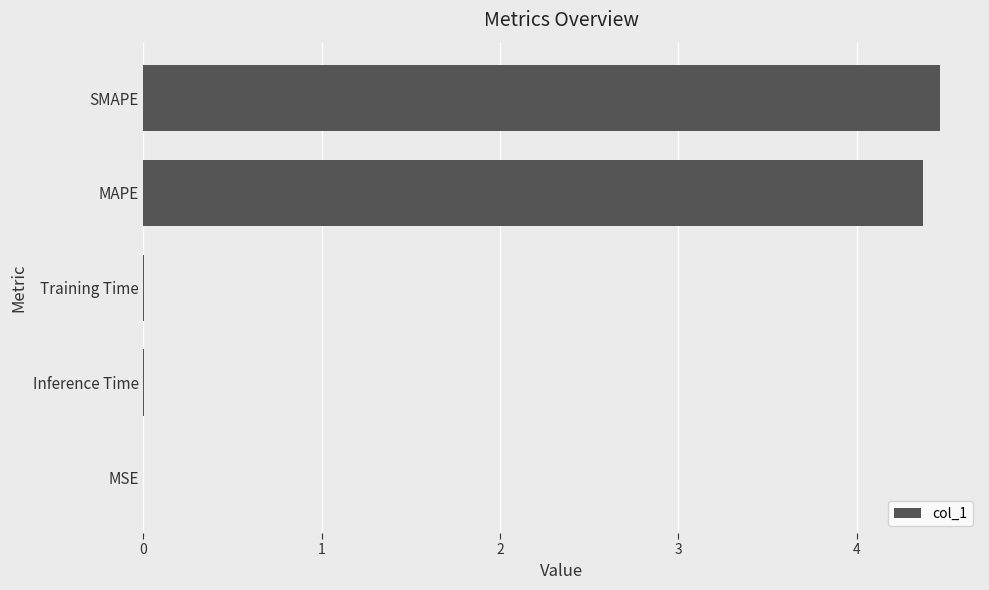

What is the maximum value shown in the chart?

4.5